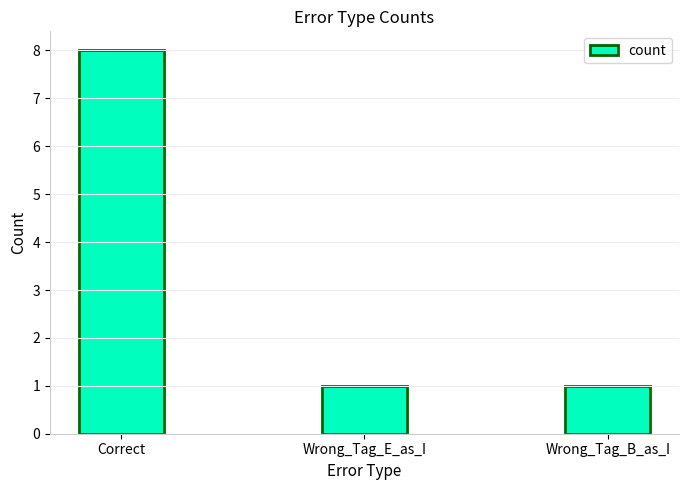

Reading left to right, transcribe all the data shown in this chart.

Correct=8	Wrong_Tag_E_as_I=1	Wrong_Tag_B_as_I=1